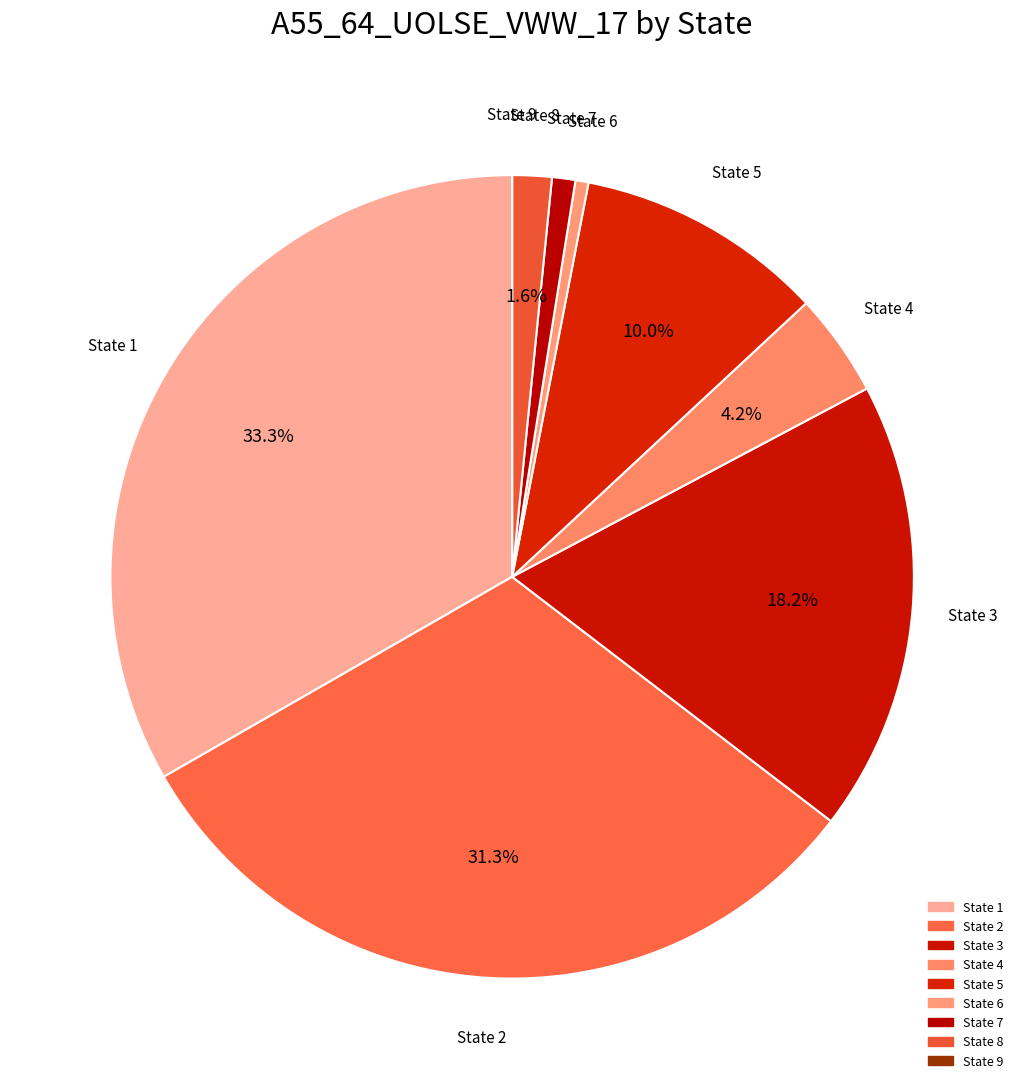

Which slice is the largest?

State 1